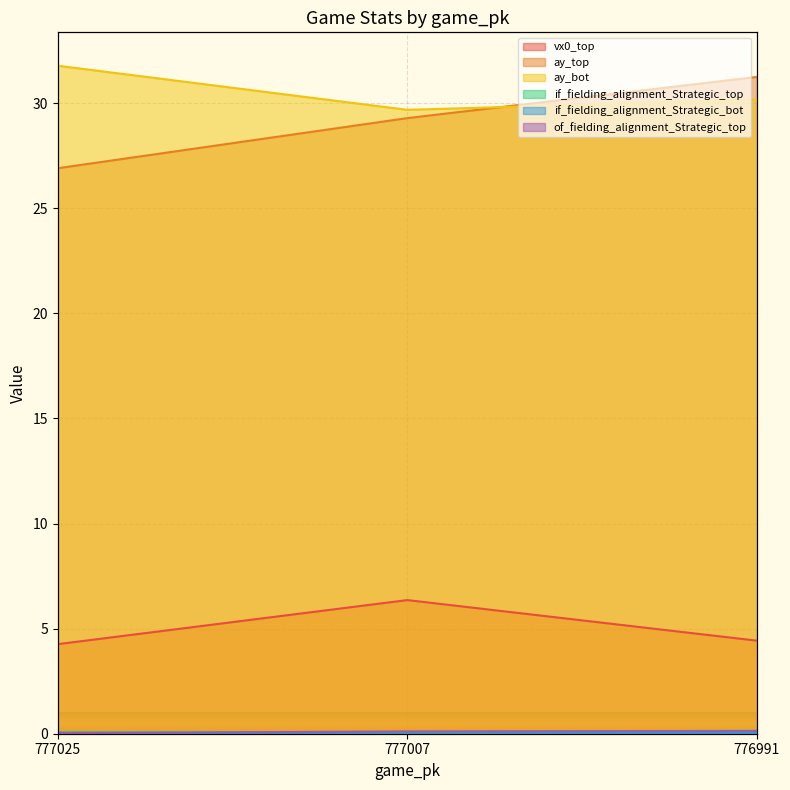

Reading left to right, what are all the values shown in this chart?

vx0_top: 777025=4.3	777007=6.4	776991=4.4
ay_top: 777025=26.9	777007=29.3	776991=31.2
ay_bot: 777025=31.8	777007=29.7	776991=30.2
if_fielding_alignment_Strategic_top: 777025=0.1	777007=0.1	776991=0.1
if_fielding_alignment_Strategic_bot: 777025=0.0	777007=0.0	776991=0.0
of_fielding_alignment_Strategic_top: 777025=0.0	777007=0.1	776991=0.1